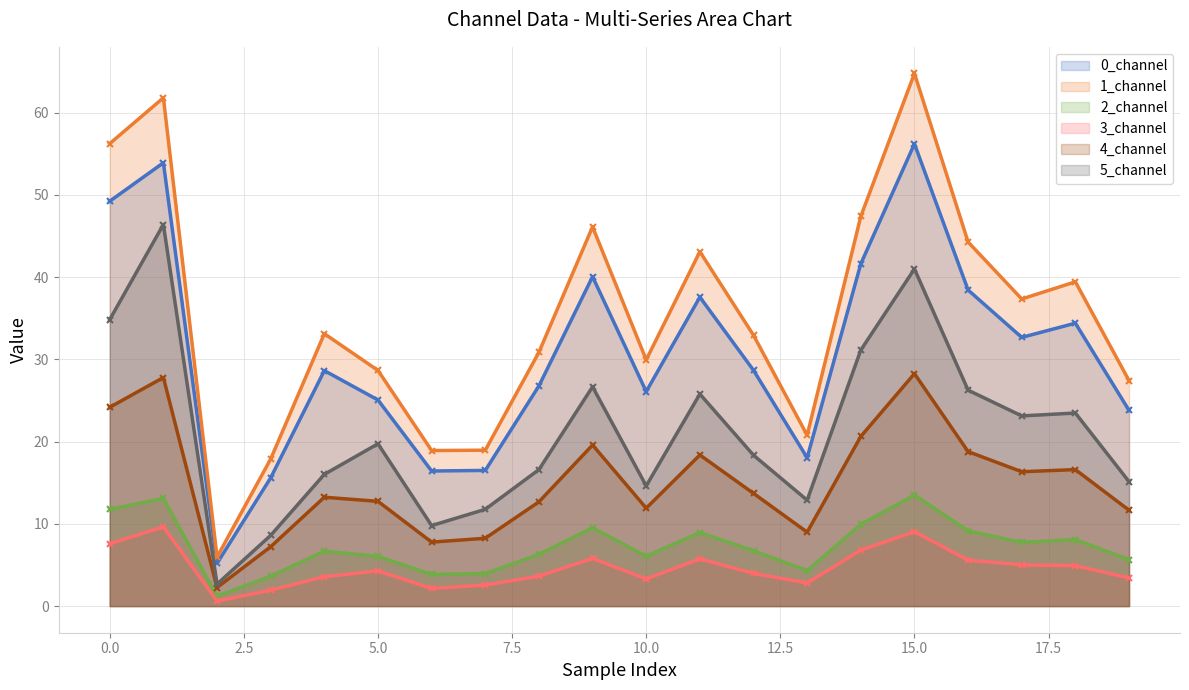

What is the minimum value for 1_channel?

6.0